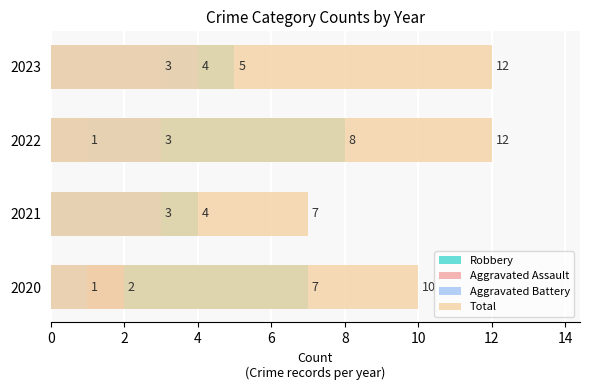

True or false: Total has a value of 6 at 2023.

False